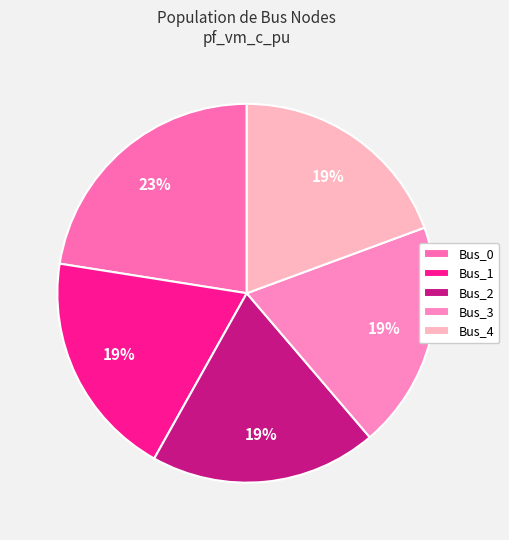

The Bus_1 slice represents 14% of the pie. True or false?

False